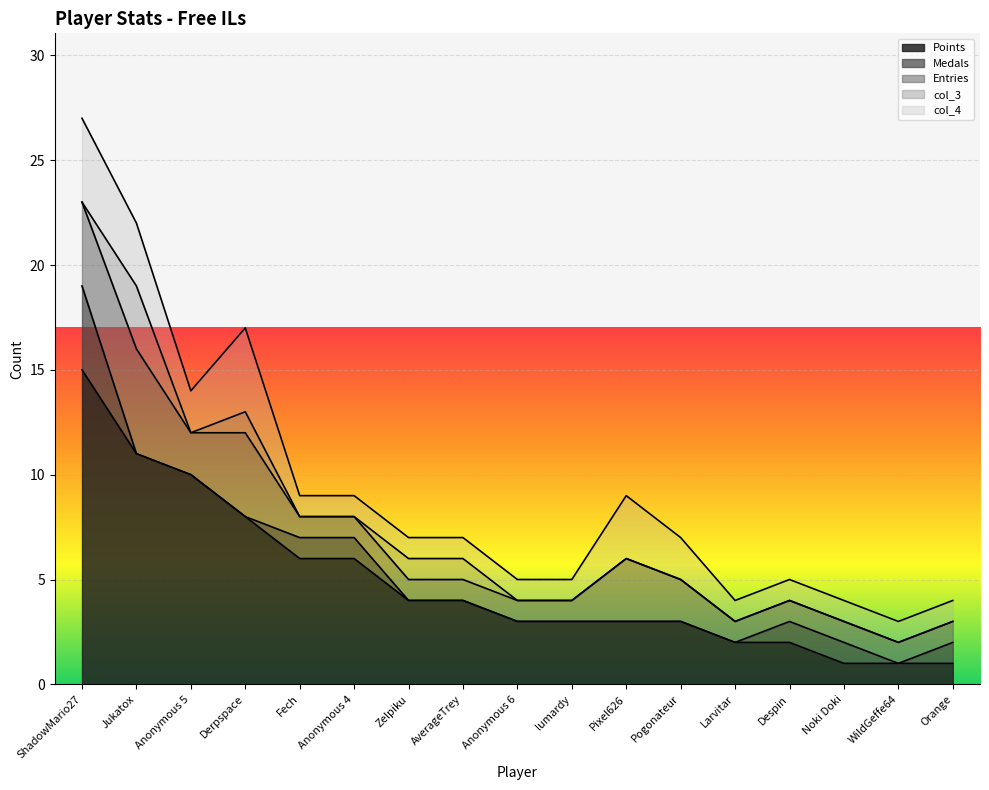

What is the spread (max minus min) of values at lumardy?

3